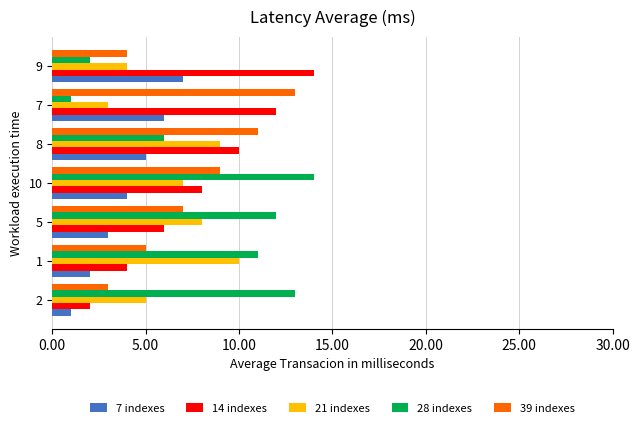

List the labels in order of 14 indexes value, largest first.

9, 7, 8, 10, 5, 1, 2